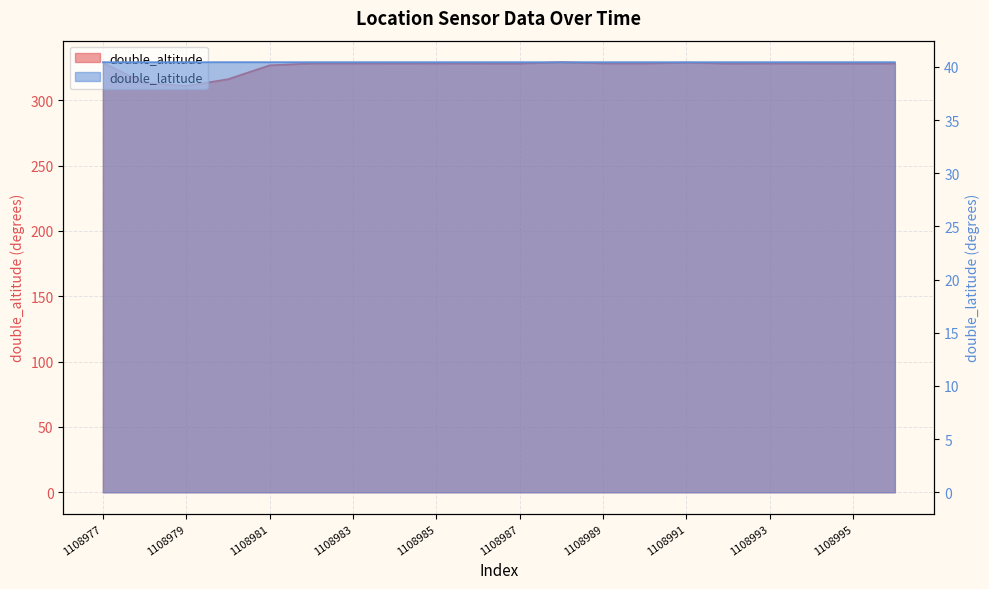

What is the sum of all double_altitude values?

6519.6